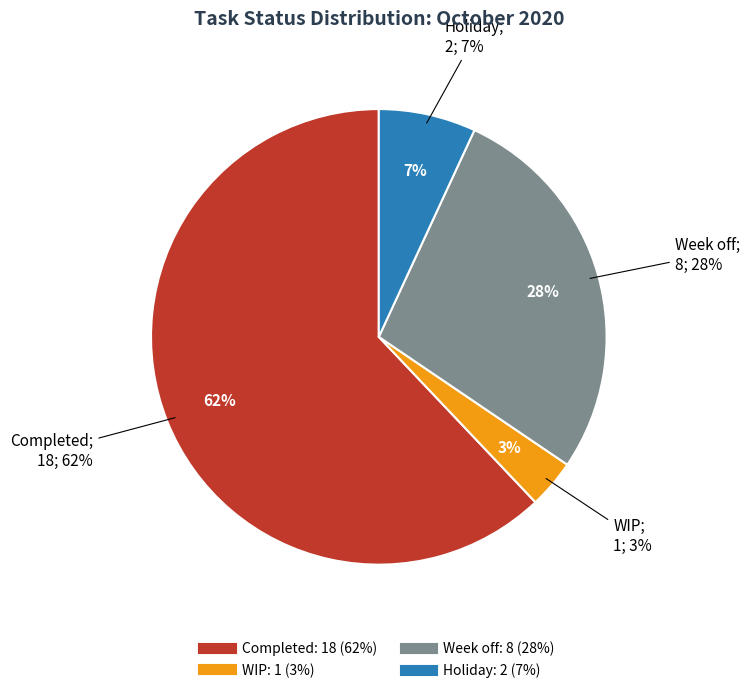

Which has a higher value, Completed or Week off?

Completed